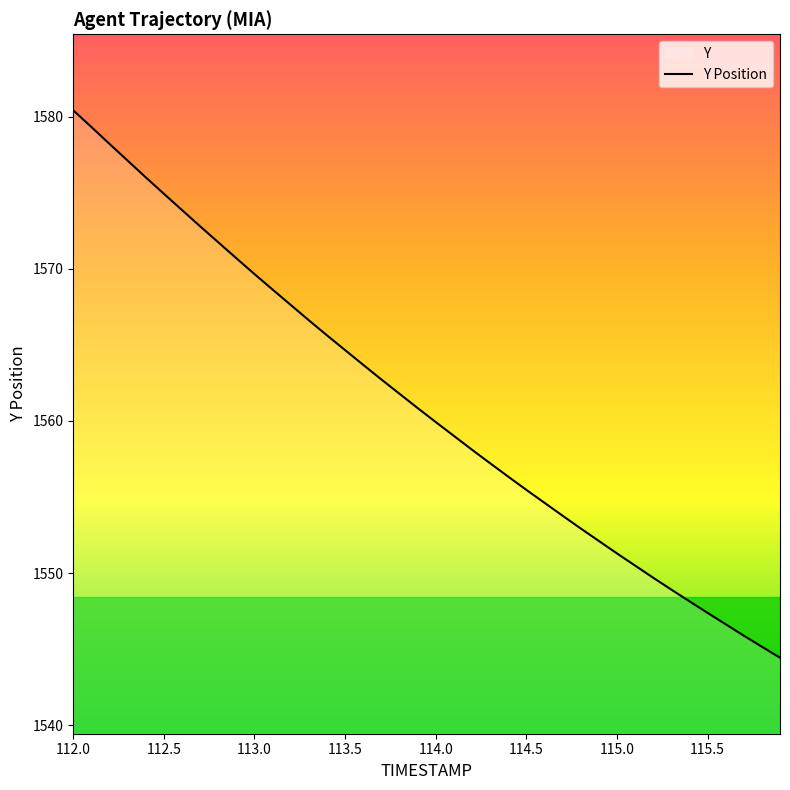

What is the minimum value shown in the chart?

1544.4